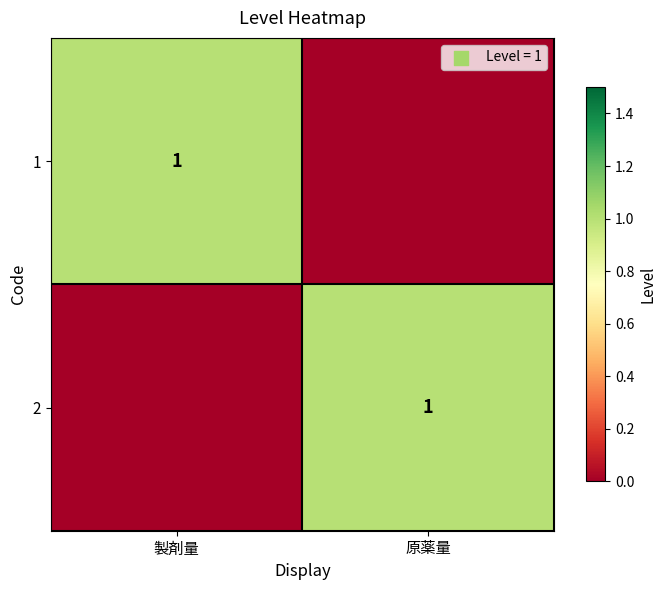

Is it true that 1 equals 0 at 製剤量?

False